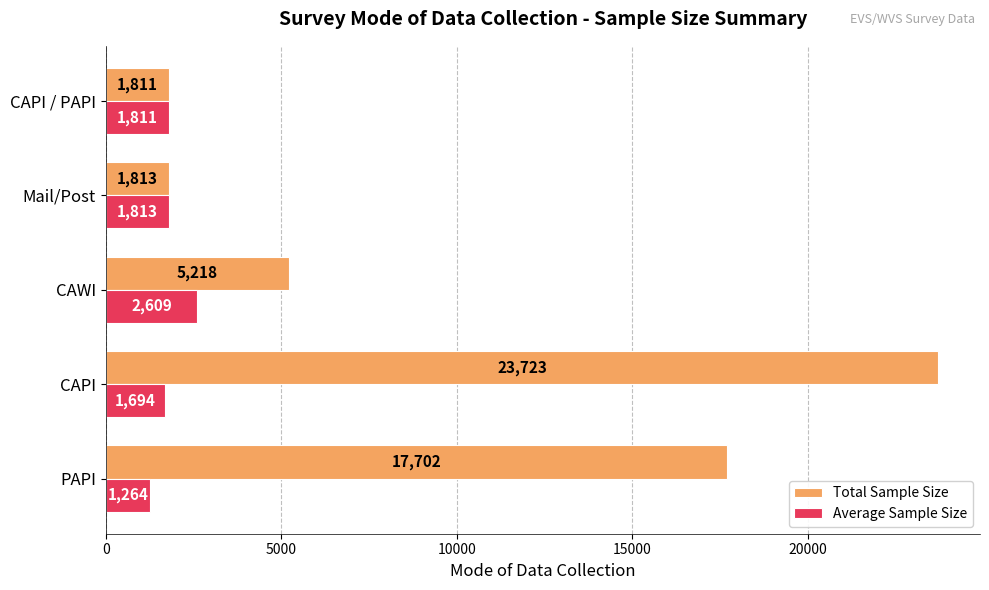

Rank the series by their maximum value, from highest to lowest.

Total Sample Size, Average Sample Size